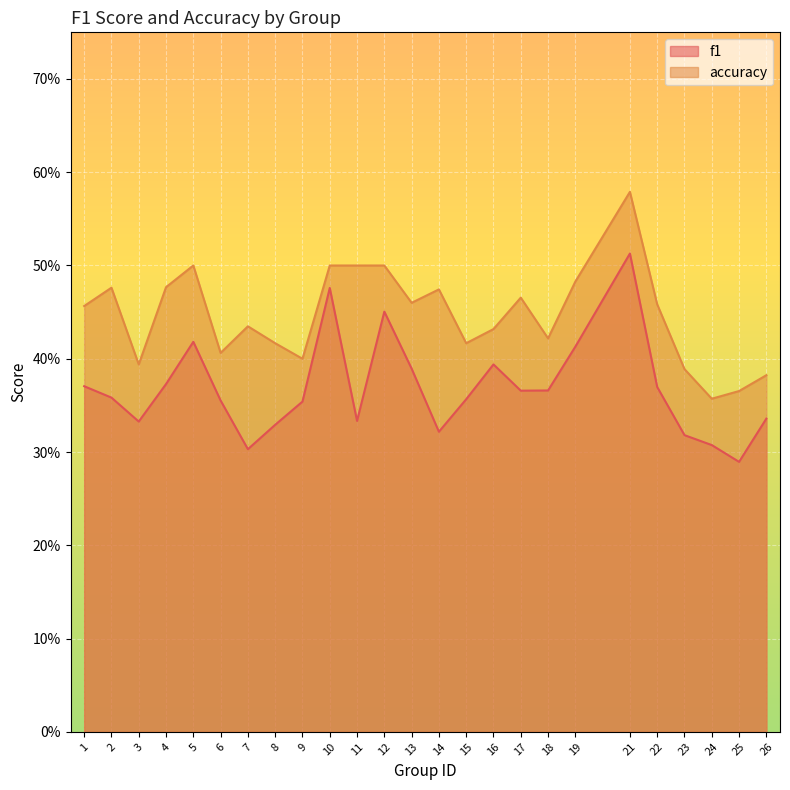

Rank the series by their maximum value, from lowest to highest.

f1, accuracy